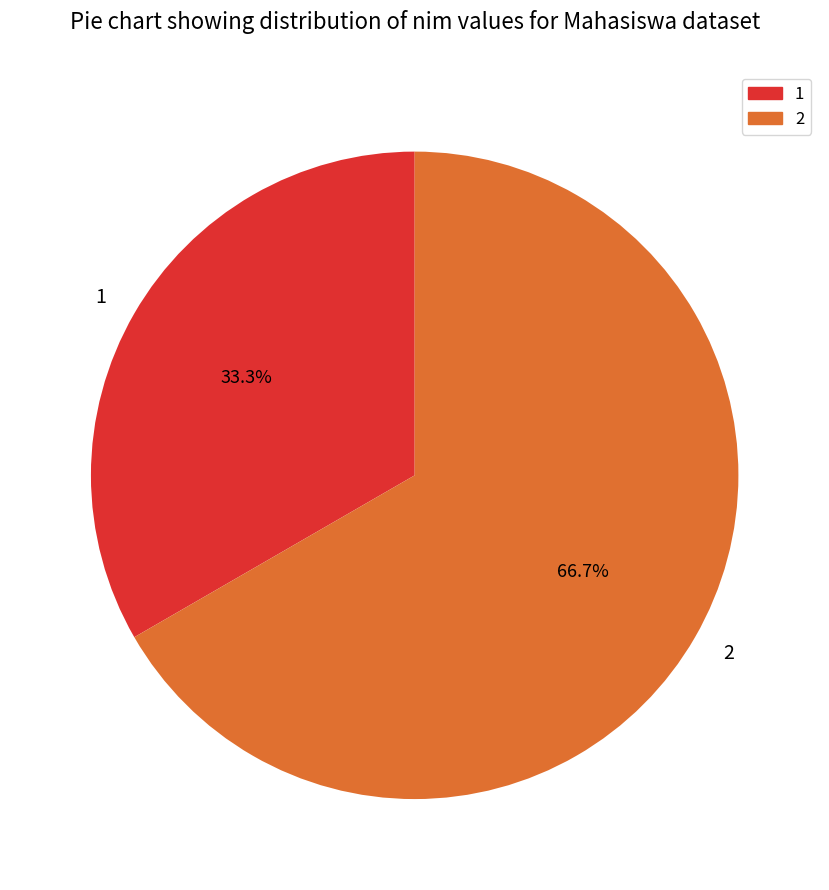

To the nearest percent, what percentage of the pie is 1?

33%